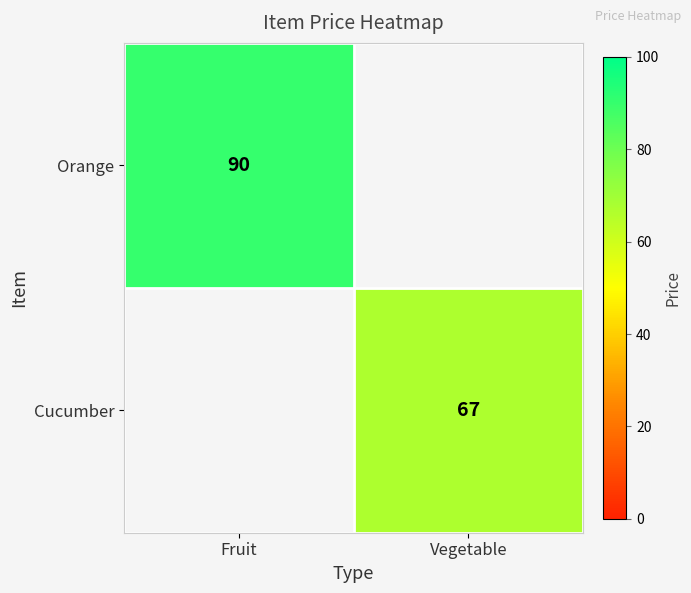

The Cucumber series shows 32 at Vegetable. True or false?

False